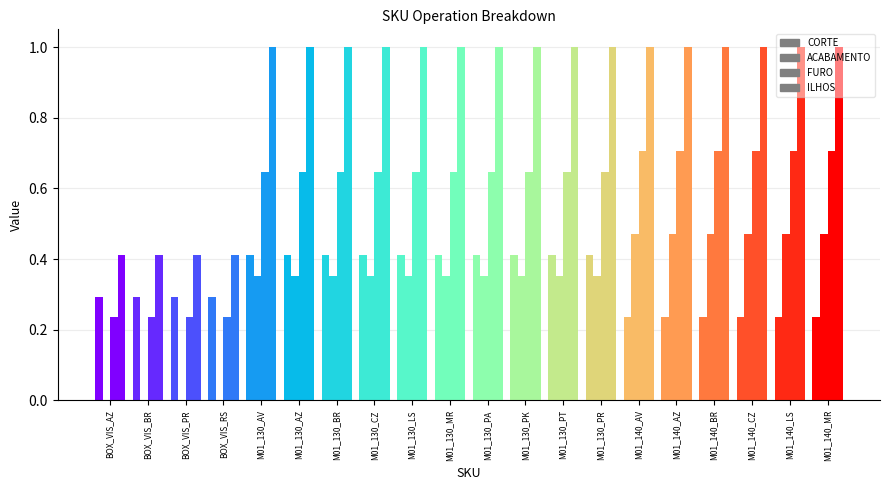

Between M01_130_PA and M01_140_BR, which series saw the biggest shift?

CORTE